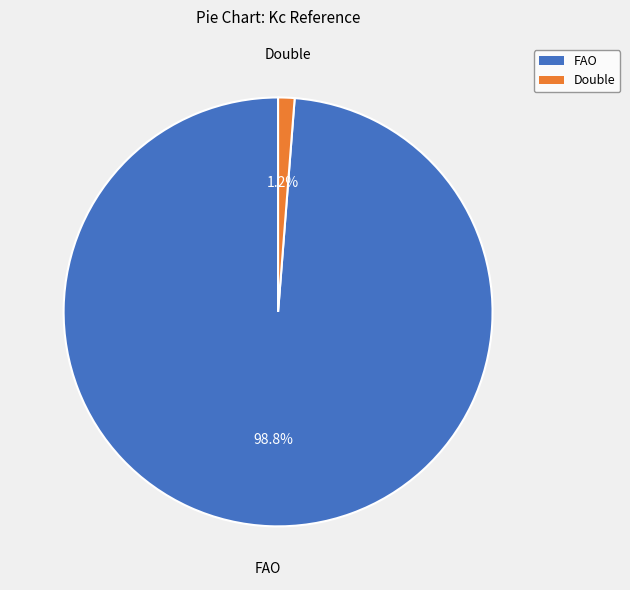

What percentage is the Double slice, to the nearest percent?

1%